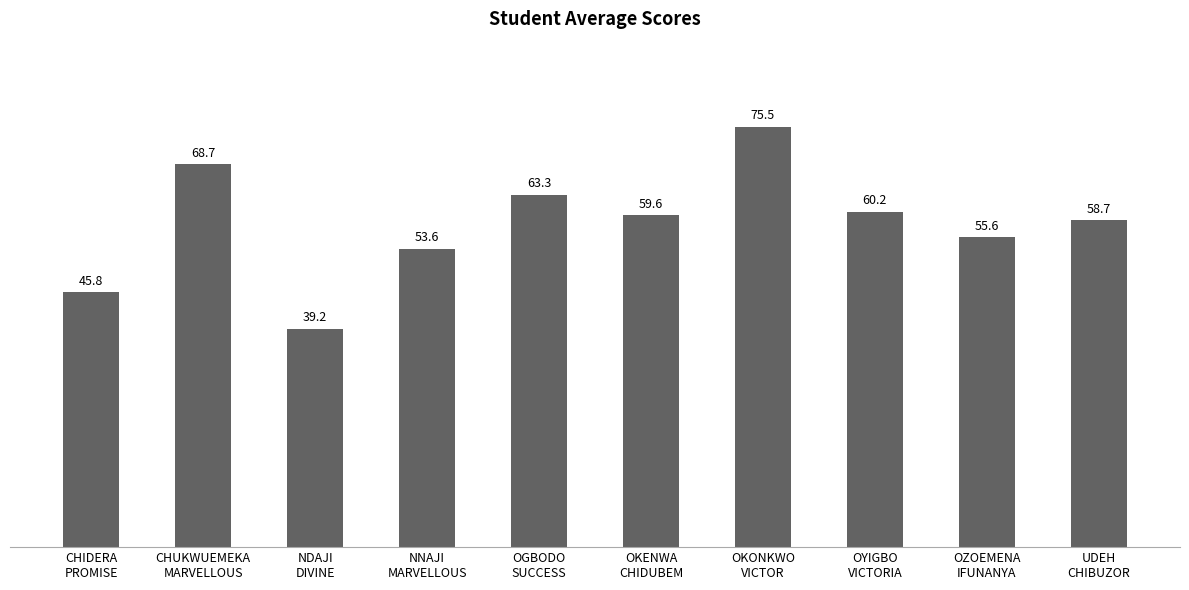

Reading left to right, transcribe all the data shown in this chart.

45.8	68.7	39.2	53.6	63.3	59.6	75.5	60.2	55.6	58.7